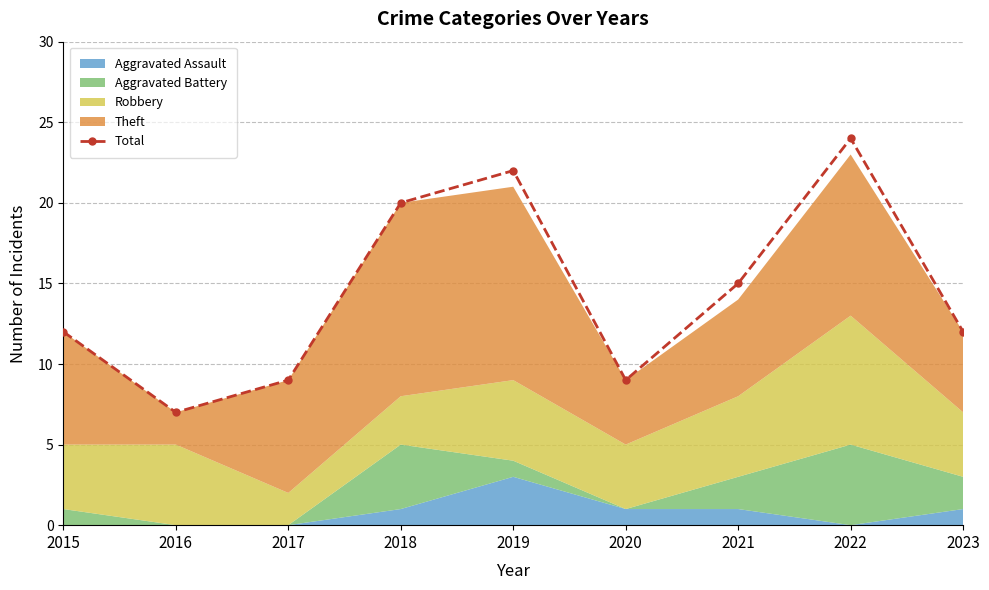

The value at 2017 is 13. True or false?

False